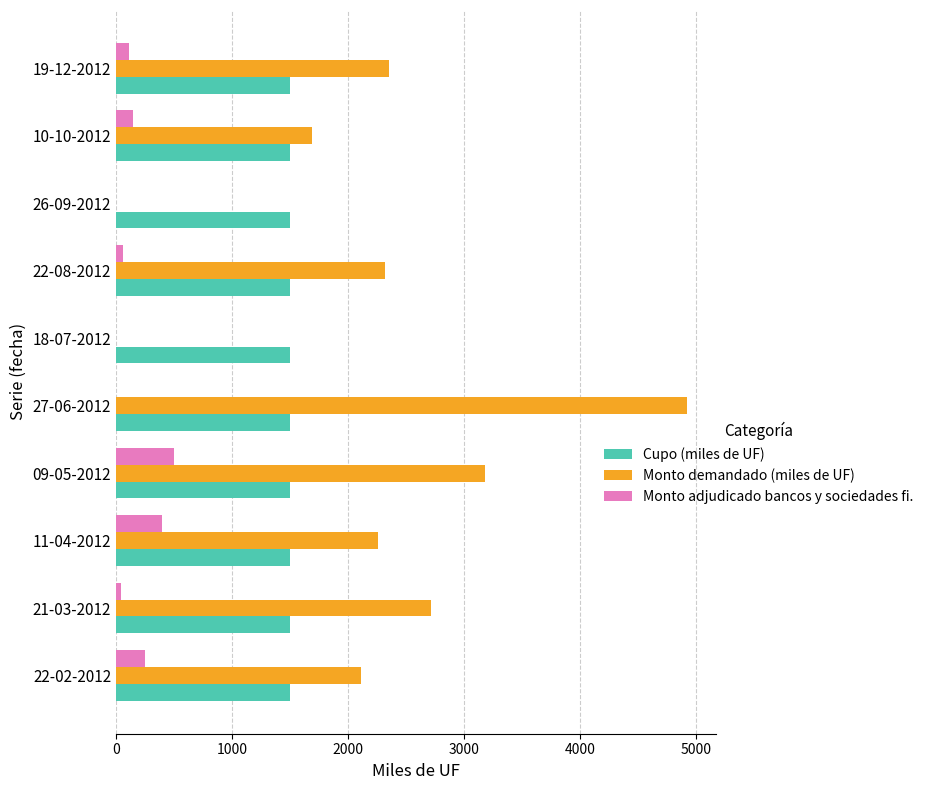

Which series has the largest total across all categories?

Monto demandado (miles de UF)